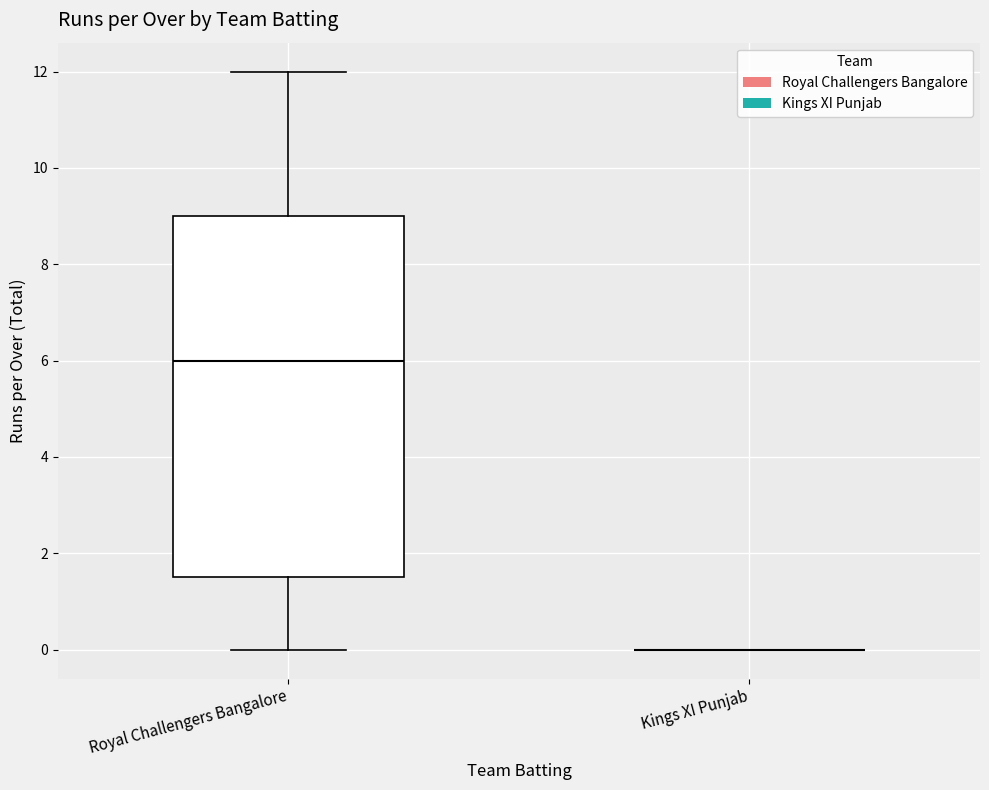

Reading left to right, read every box against the y-axis: the position of its median line, the range the box covers, and the ends of its whiskers. The values are not printed on the chart, so give them approximately, as read against the axis.

Royal Challengers Bangalore: median 6.0, box 1.6 to 9.0, whiskers 0.0 to 12.0
Kings XI Punjab: box collapsed to a line at 0.0, whiskers 0.0 to 0.0